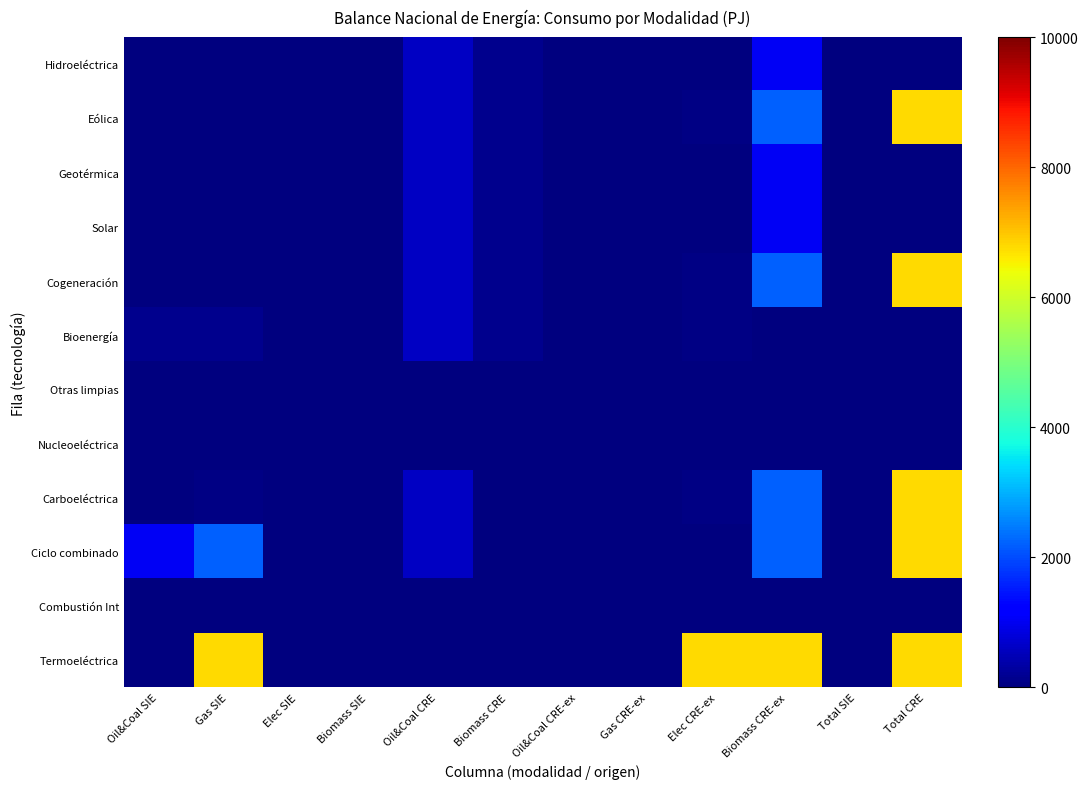

How many distinct data groups are displayed?

12